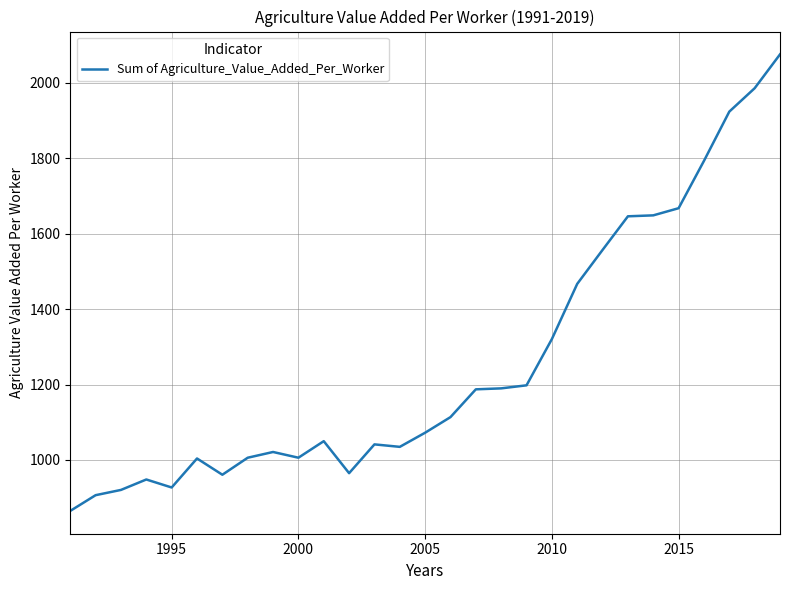

How many values are below 1072?

14